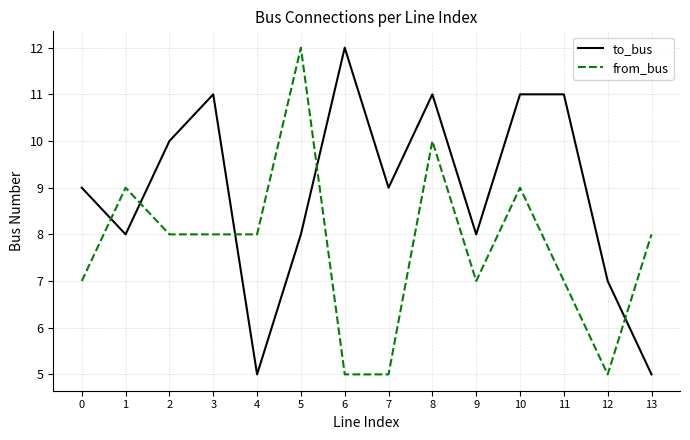

What is the approximate value of to_bus at 4?

5